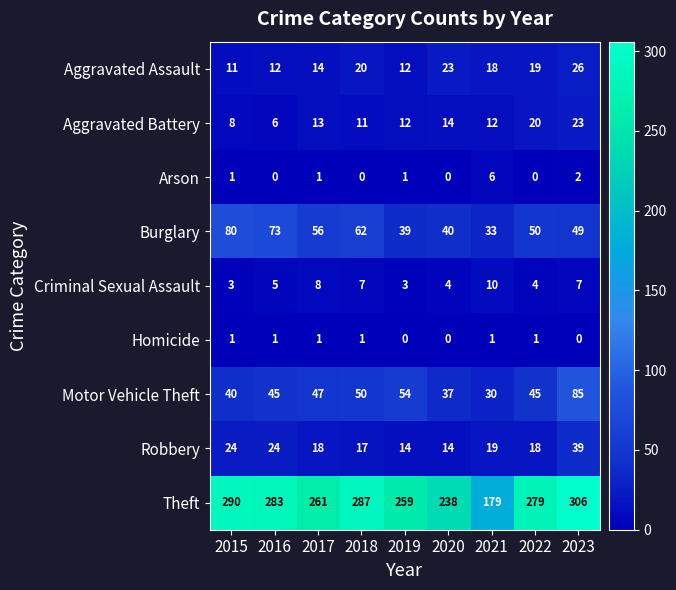

Rank the series at 2018 from highest to lowest value.

Theft, Burglary, Motor Vehicle Theft, Aggravated Assault, Robbery, Aggravated Battery, Criminal Sexual Assault, Homicide, Arson